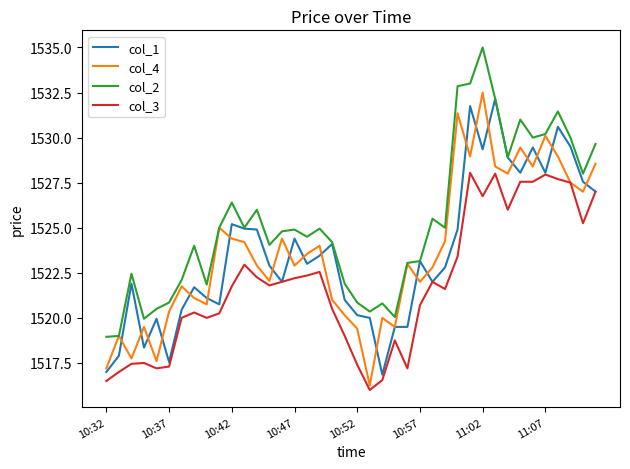

True or false: col_3 and col_2 cross at least once.

False